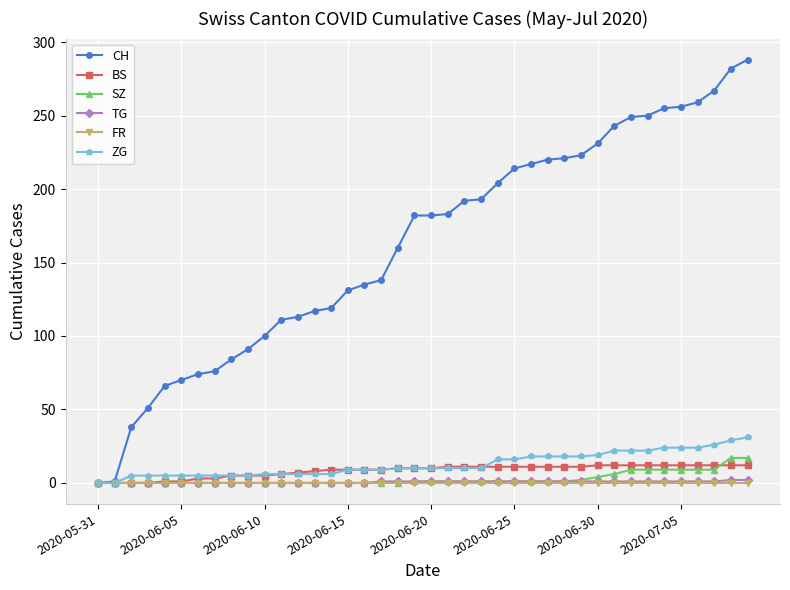

Does the chart have visible grid lines?

Yes